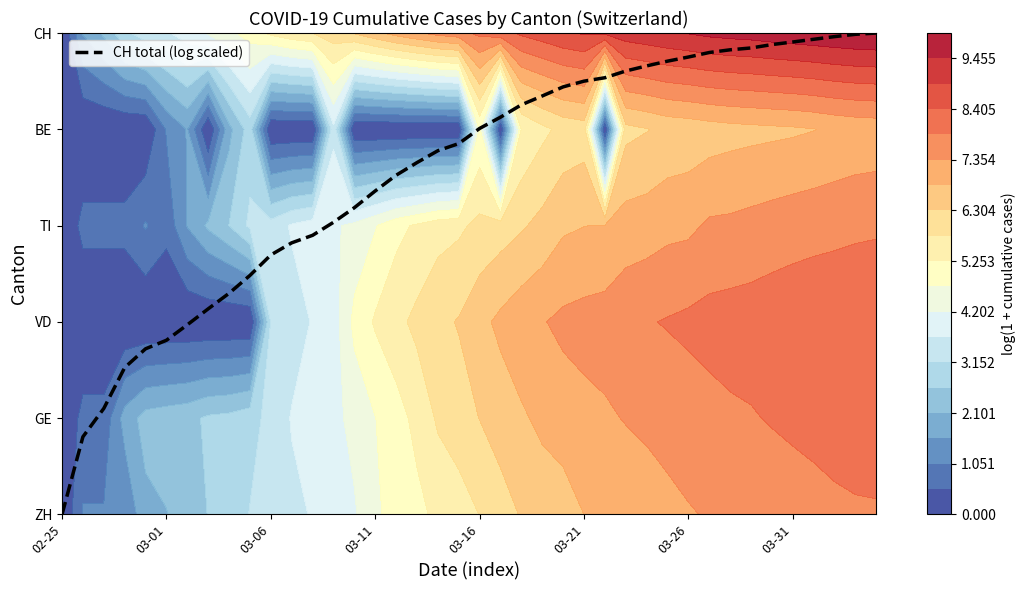

The value at 13 is 1.6. True or false?

False